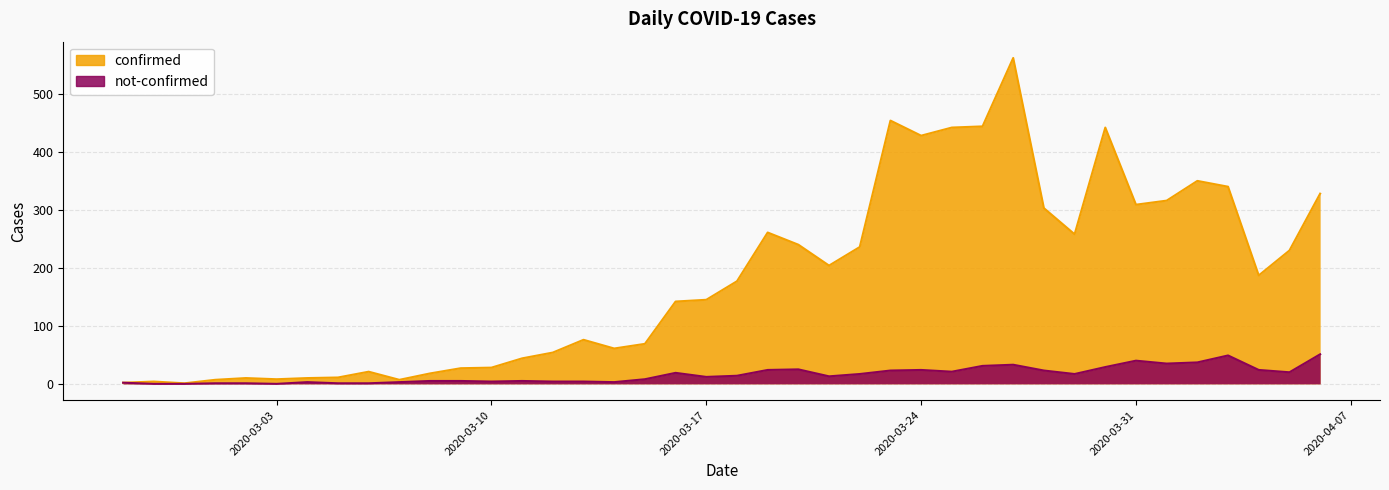

Reading left to right, extract all data points from this chart.

confirmed: 2	4	1	7	10	8	10	11	21	7	18	27	28	44	54	76	61	69	142	145	177	261	240	204	236	454	428	442	444	562	303	258	442	309	316	350	340	187	230	328
not-confirmed: 2	0	0	1	1	0	3	1	1	3	5	5	4	5	4	4	3	8	19	12	14	24	25	13	17	23	24	21	31	33	23	17	29	40	35	37	49	24	20	51